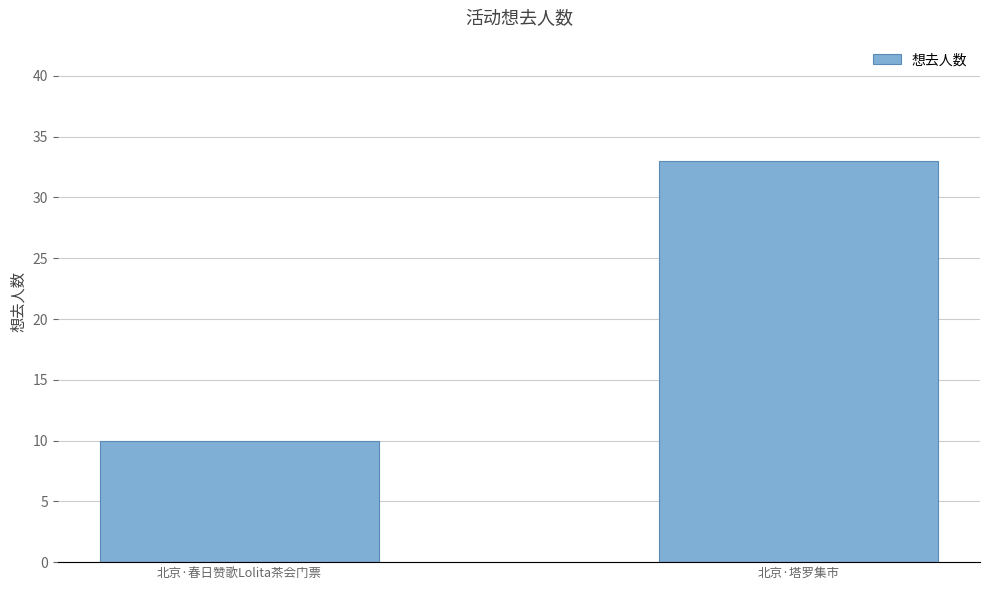

How many bars are there in total?

2